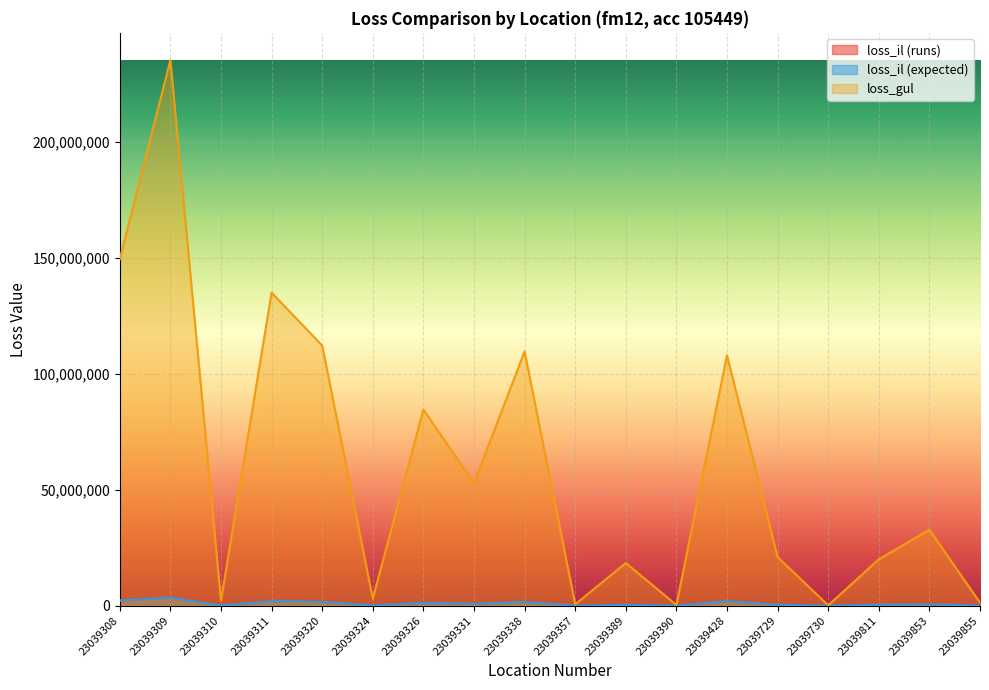

Count the number of categories in the chart.

18